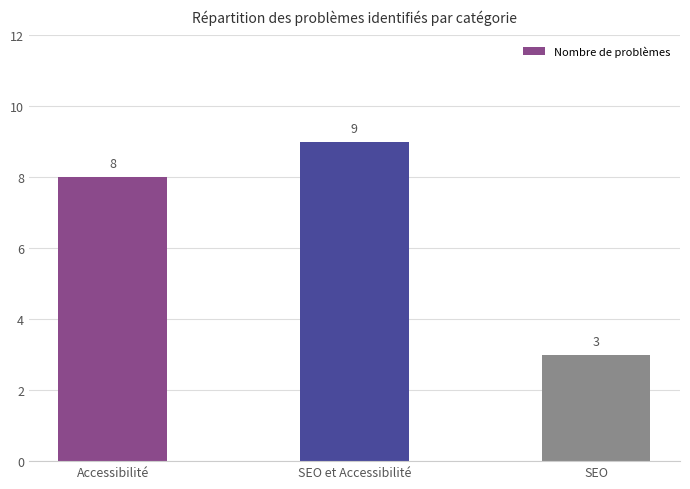

How many bars are there in total?

3